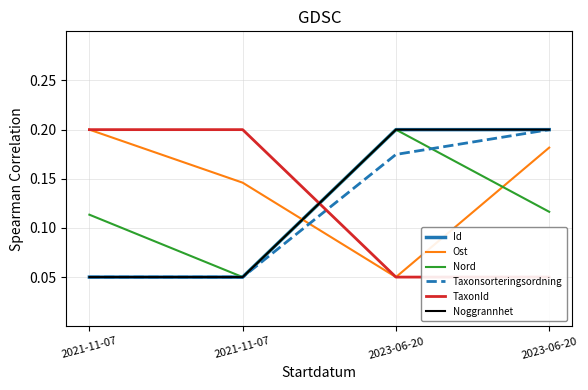

Does the chart have visible grid lines?

Yes